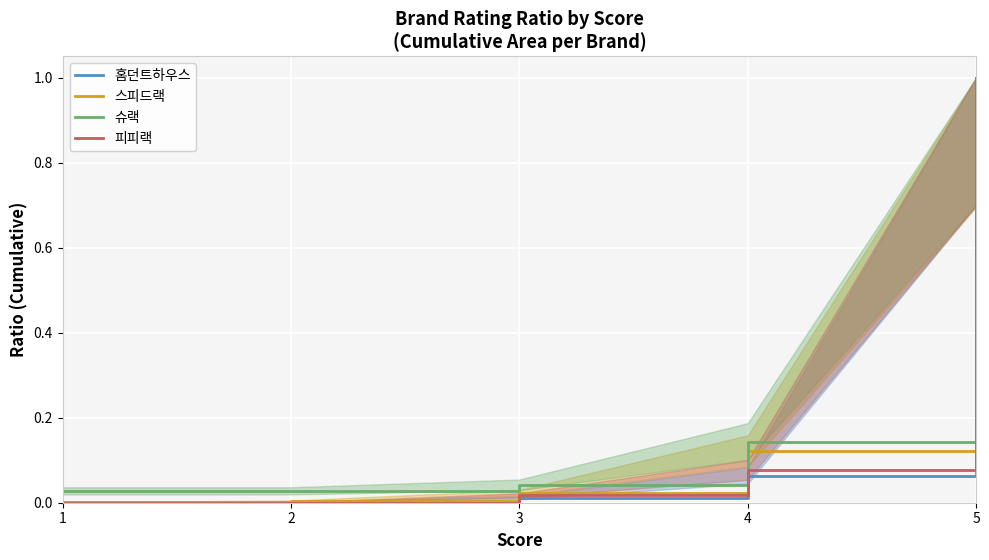

True or false: 스피드랙 and 피피랙 cross at least once.

True